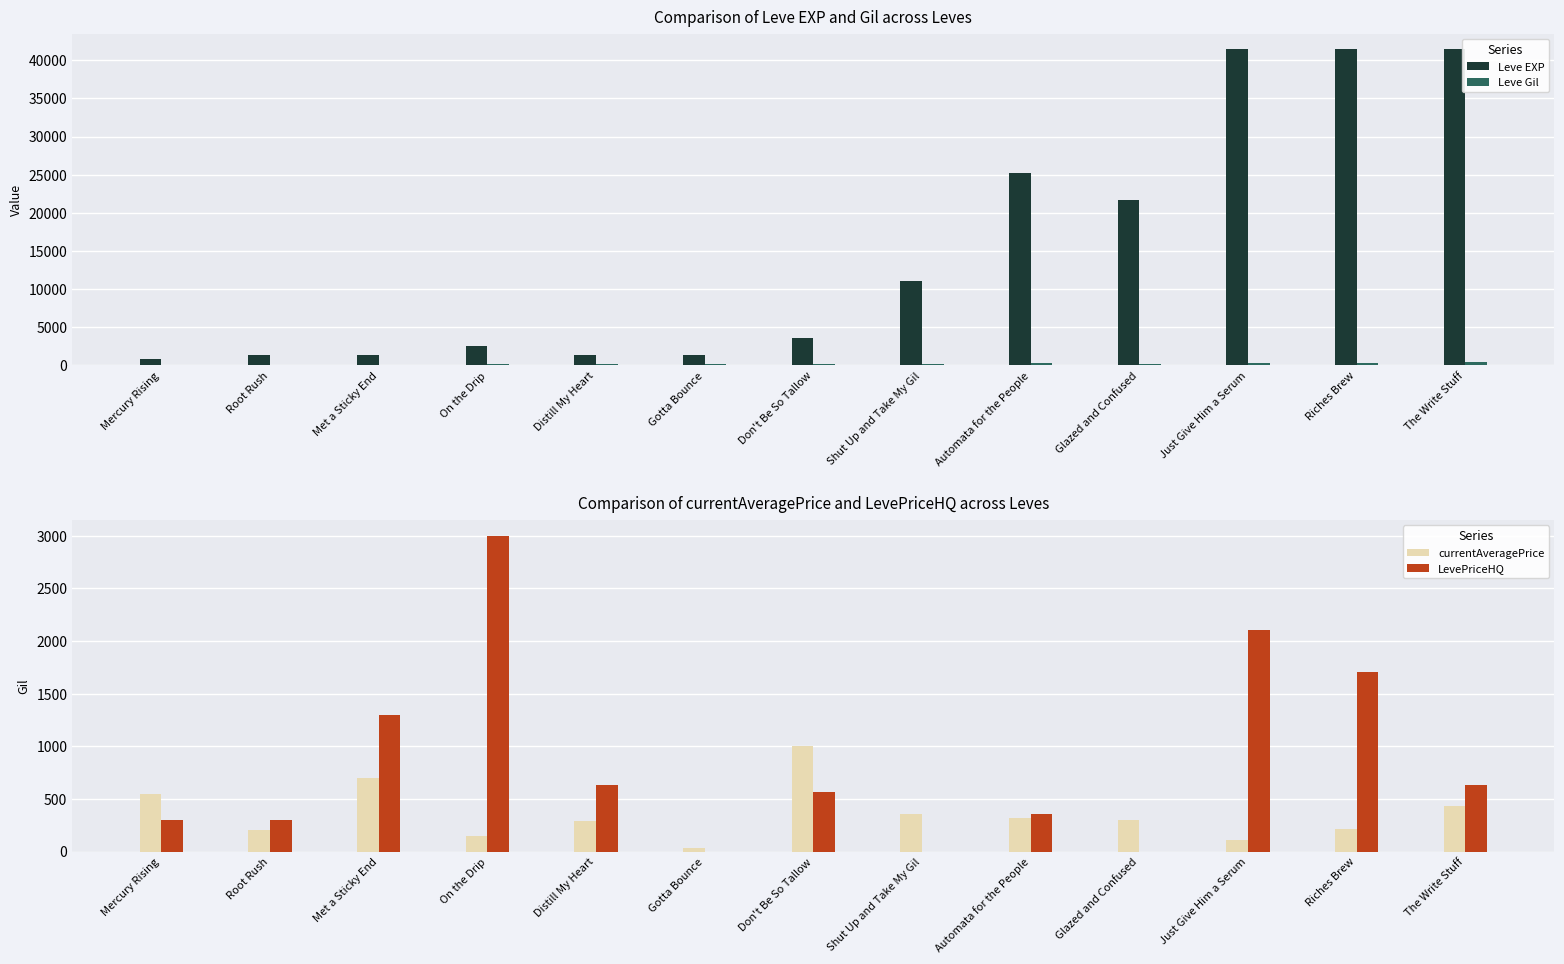

Between Distill My Heart and The Write Stuff, which is larger?

The Write Stuff